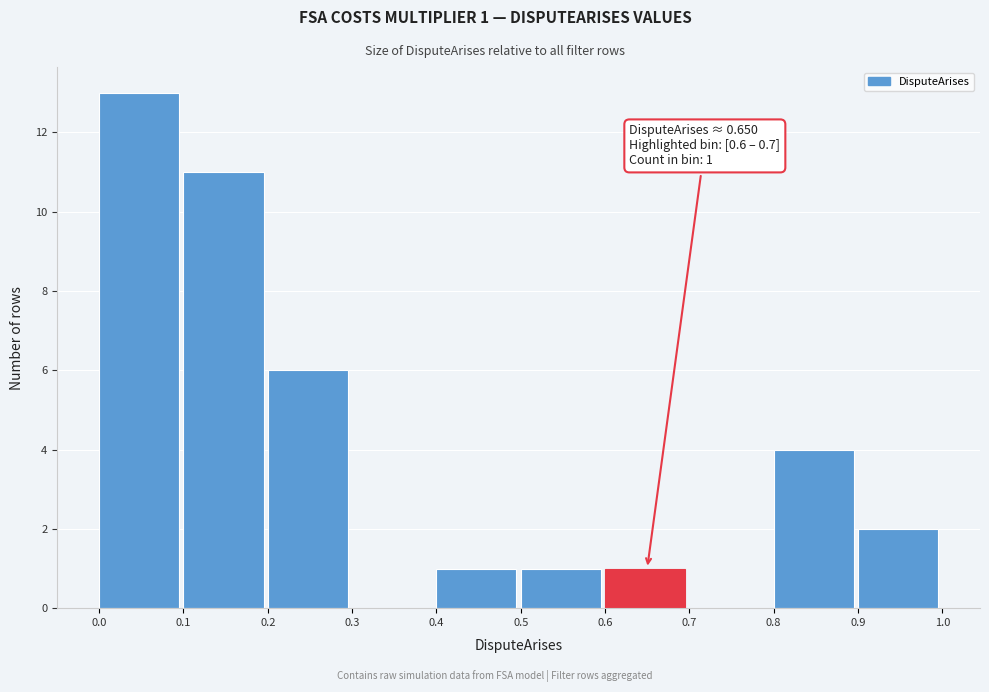

Which range on the x-axis has the tallest bar?

0.0 to 0.1